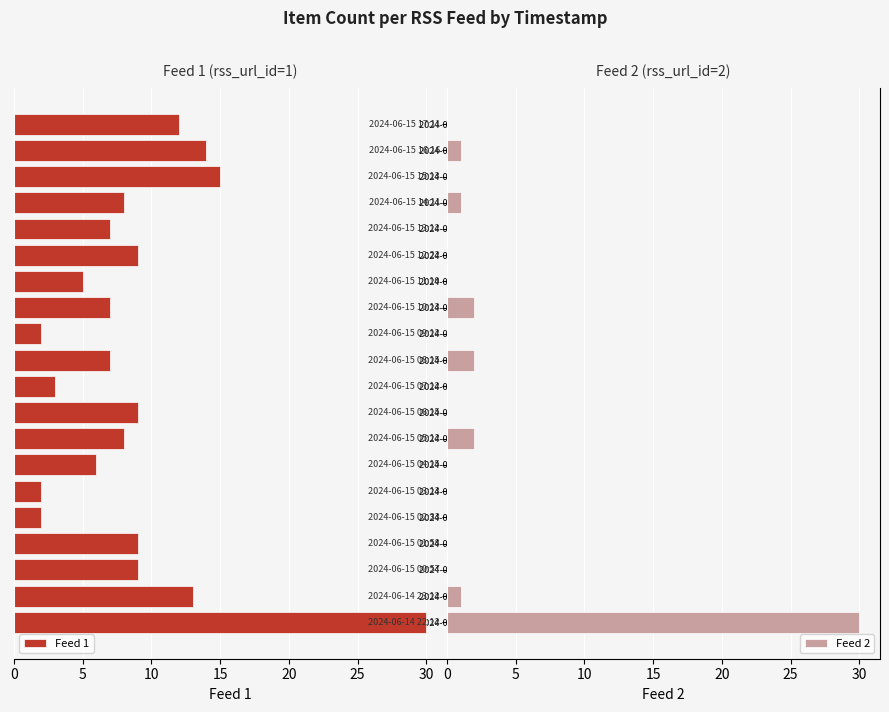

How many data points does each series have?

20